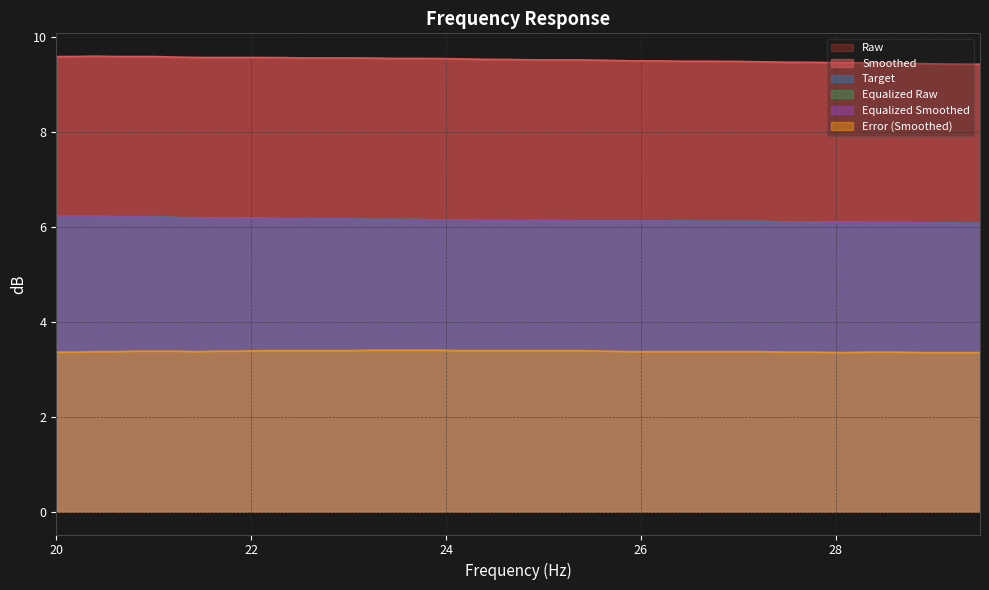

What is the value of the raw point at the 2nd from the left?

9.6